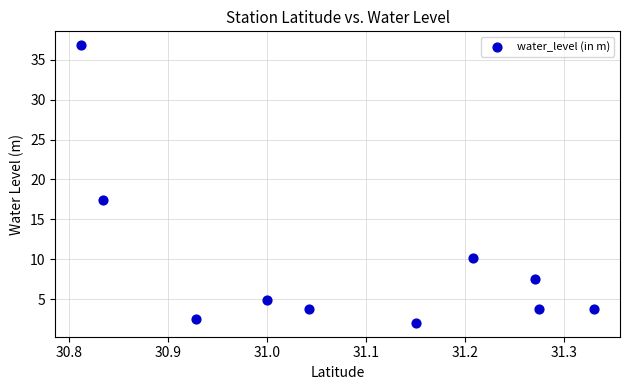

What Y value in the scatter plot is closest to 19?

17.5